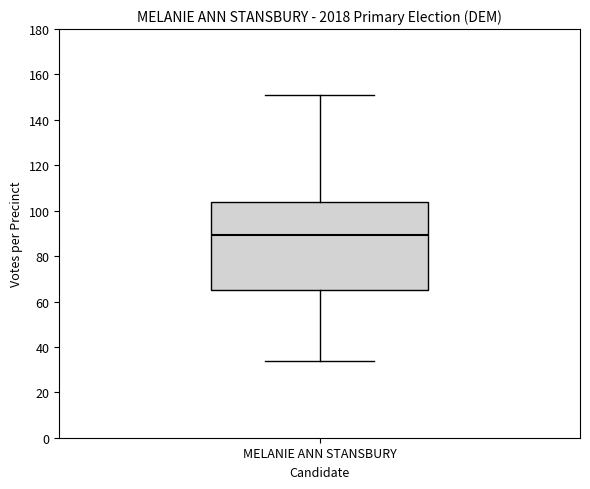

Where does the upper whisker of the box for MELANIE ANN STANSBURY end on the y-axis? The values are not printed on the chart, so give them approximately, as read against the axis.

152